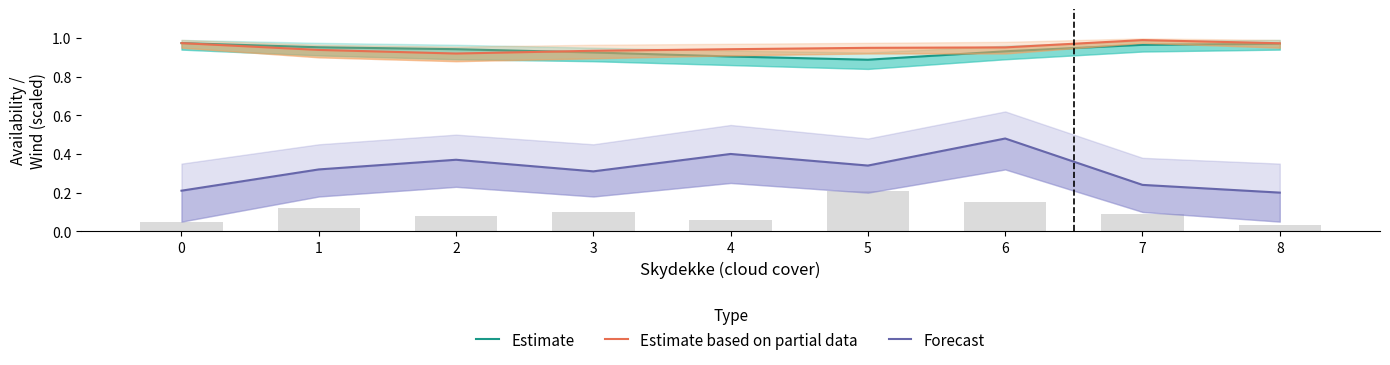

Rank the series by their maximum value, from highest to lowest.

Estimate based on partial data, Estimate, Forecast